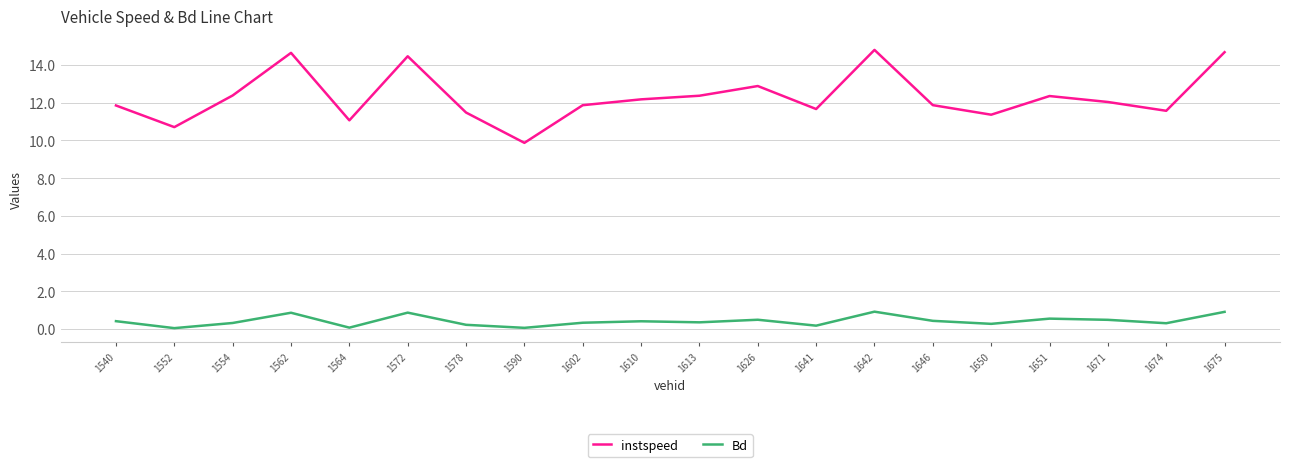

Where is the first local maximum for instspeed?

1562